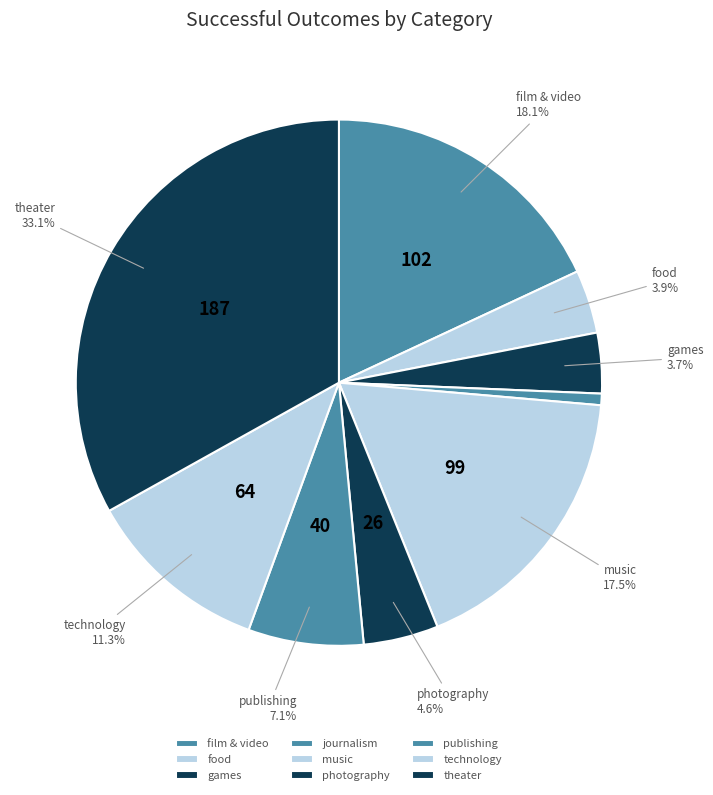

Which category has the biggest portion of the pie?

theater